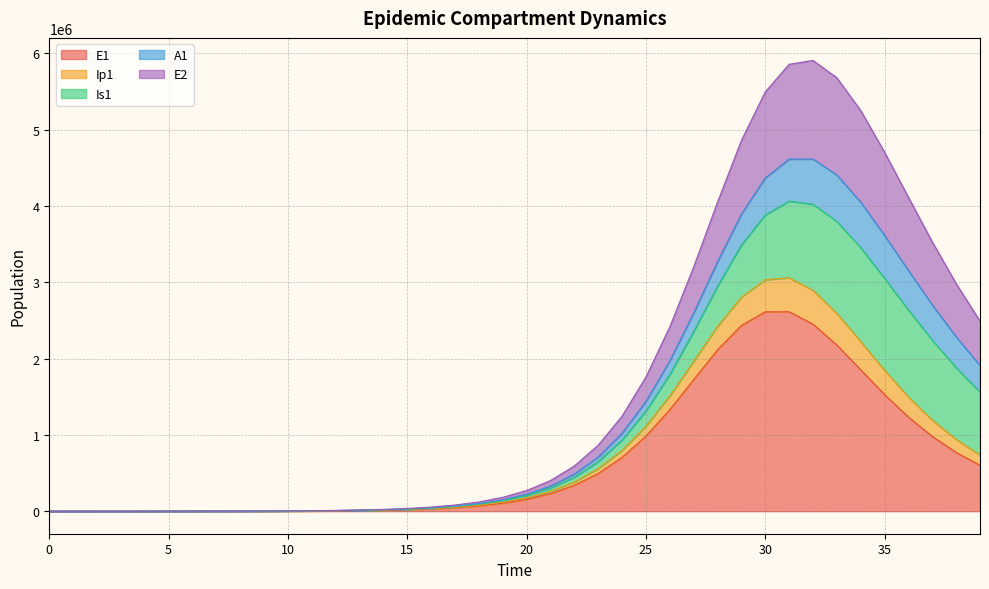

Which series has the largest range (max minus min)?

E2